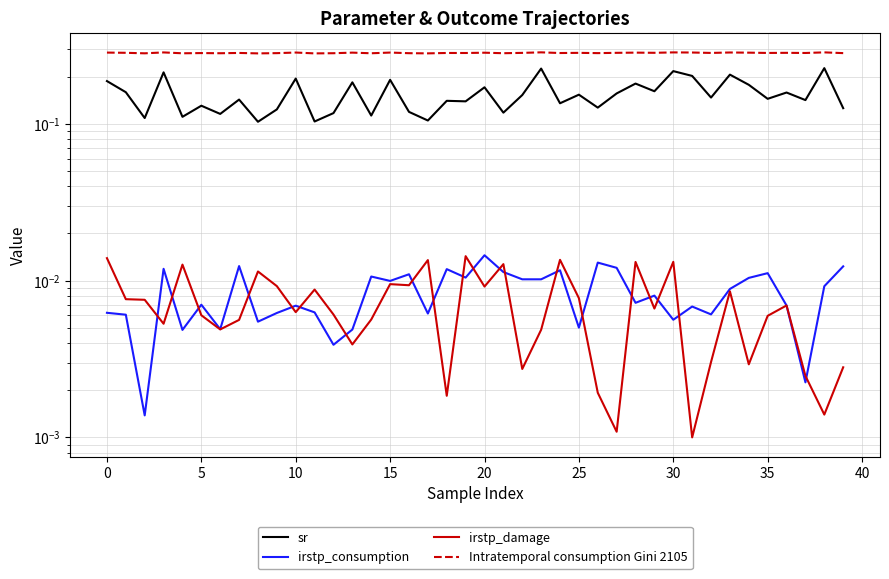

Which series has the largest total across all categories?

Intratemporal consumption Gini 2105